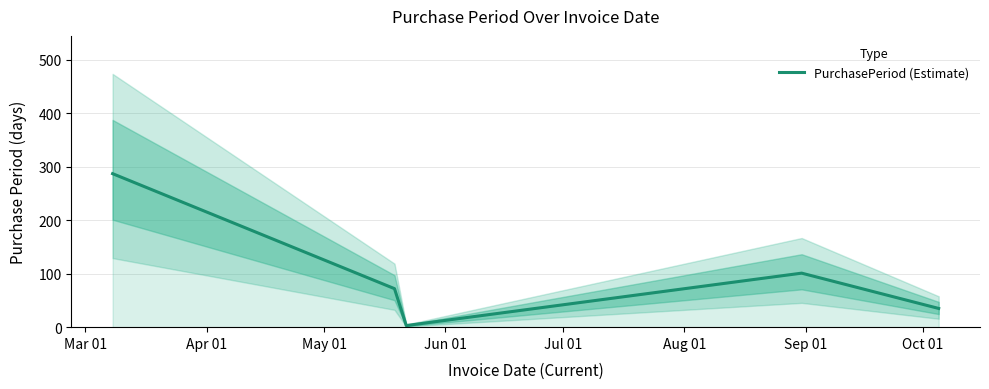

What is the greatest value displayed?

287